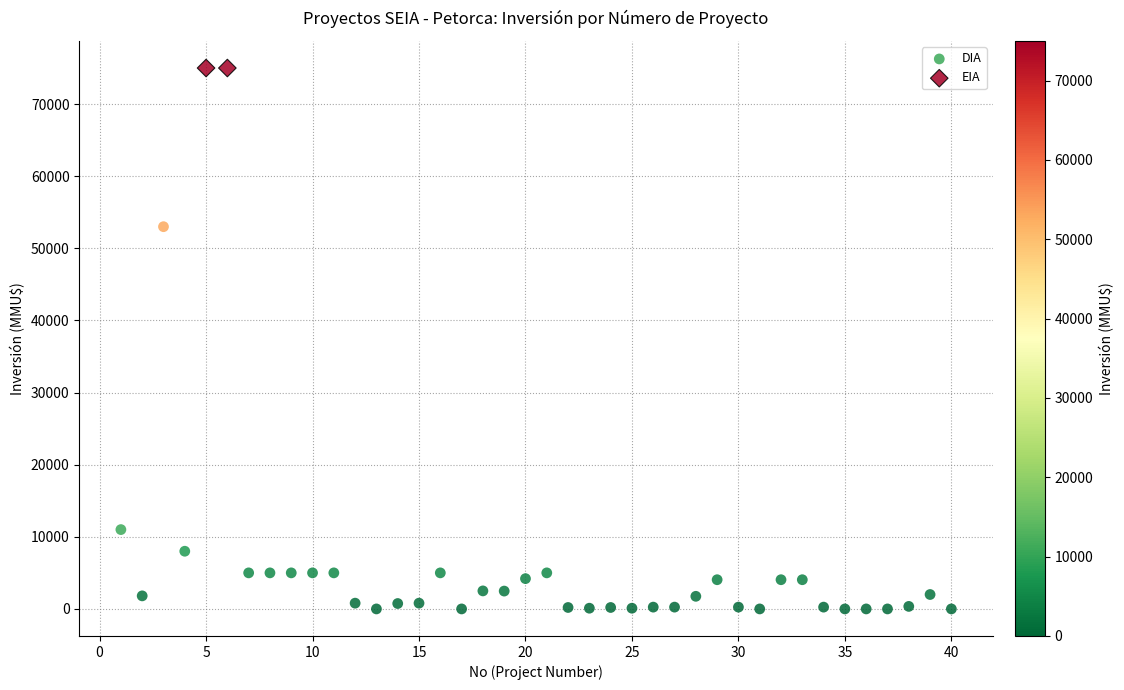

What are all the series names shown in the legend?

DIA, EIA